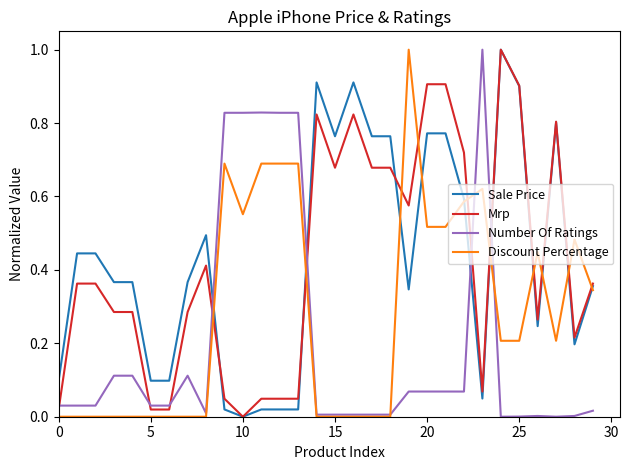

How many categories are shown in the chart?

30